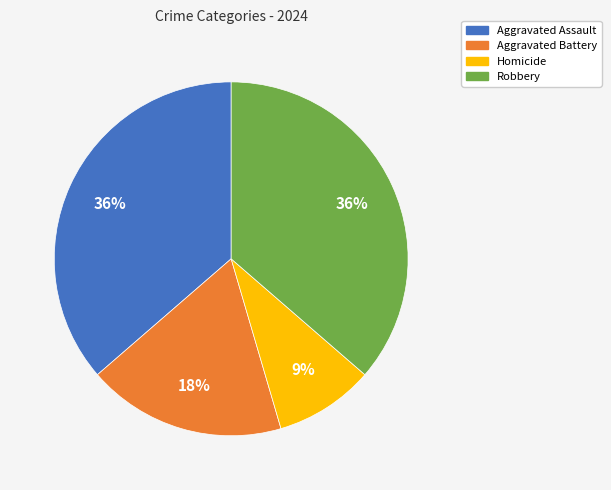

Is the sum of Homicide and Aggravated Battery greater than half?

No